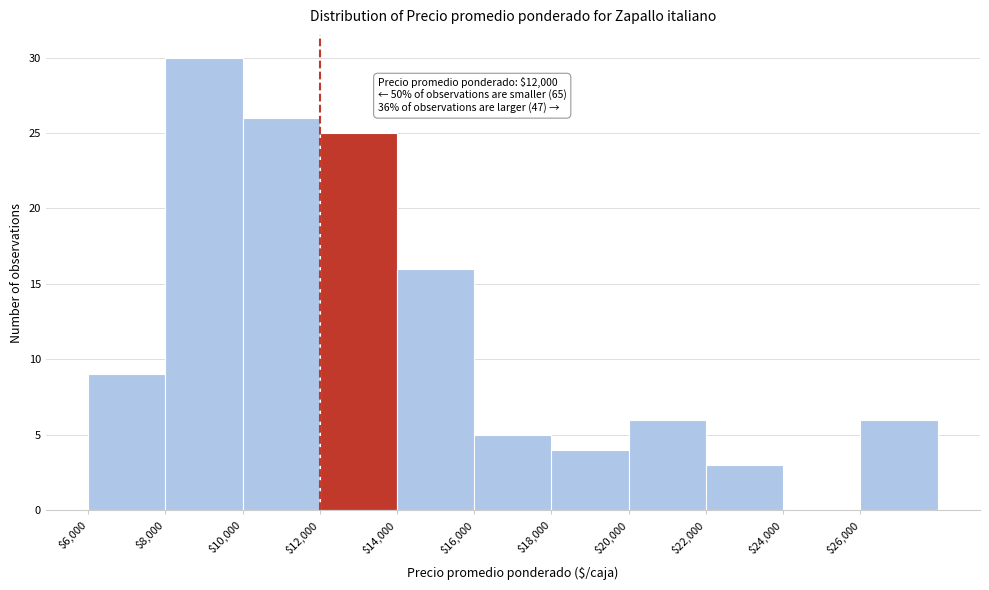

Over which range of the x-axis is the bar tallest?

8000 to 10000